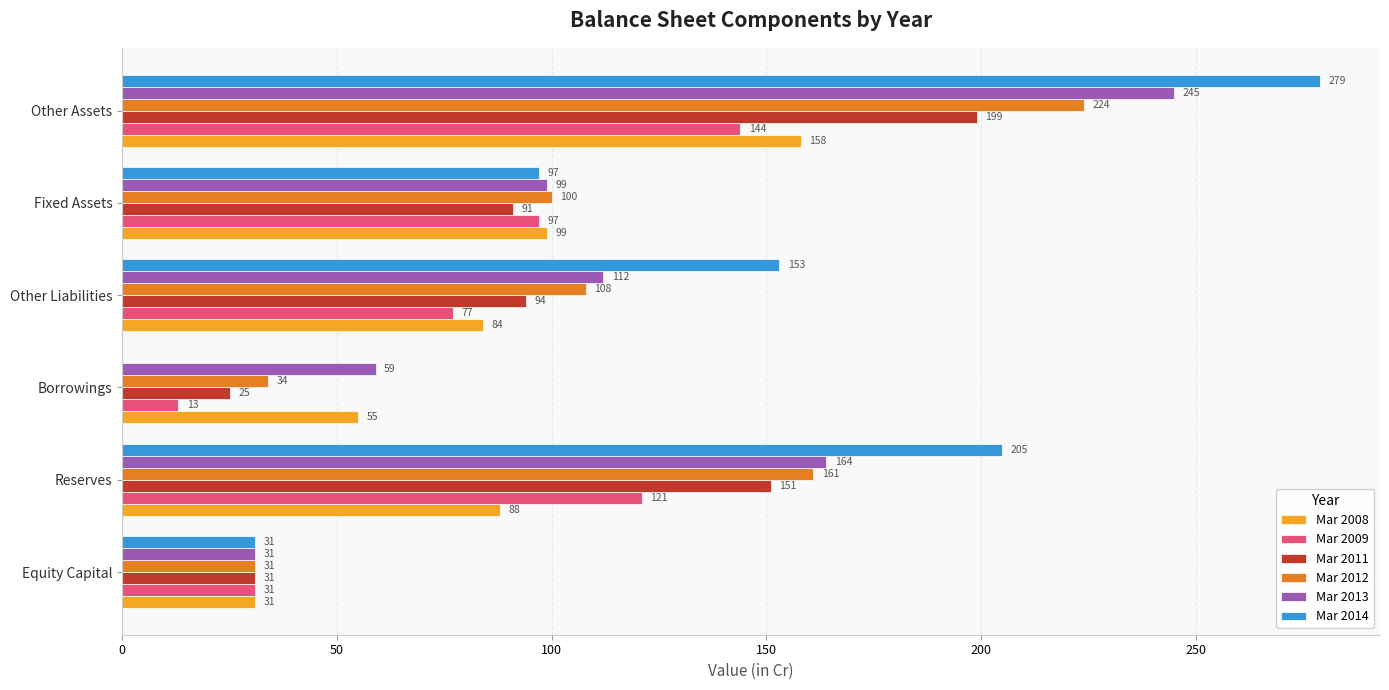

What is the sum of all Mar 2011 values?

591